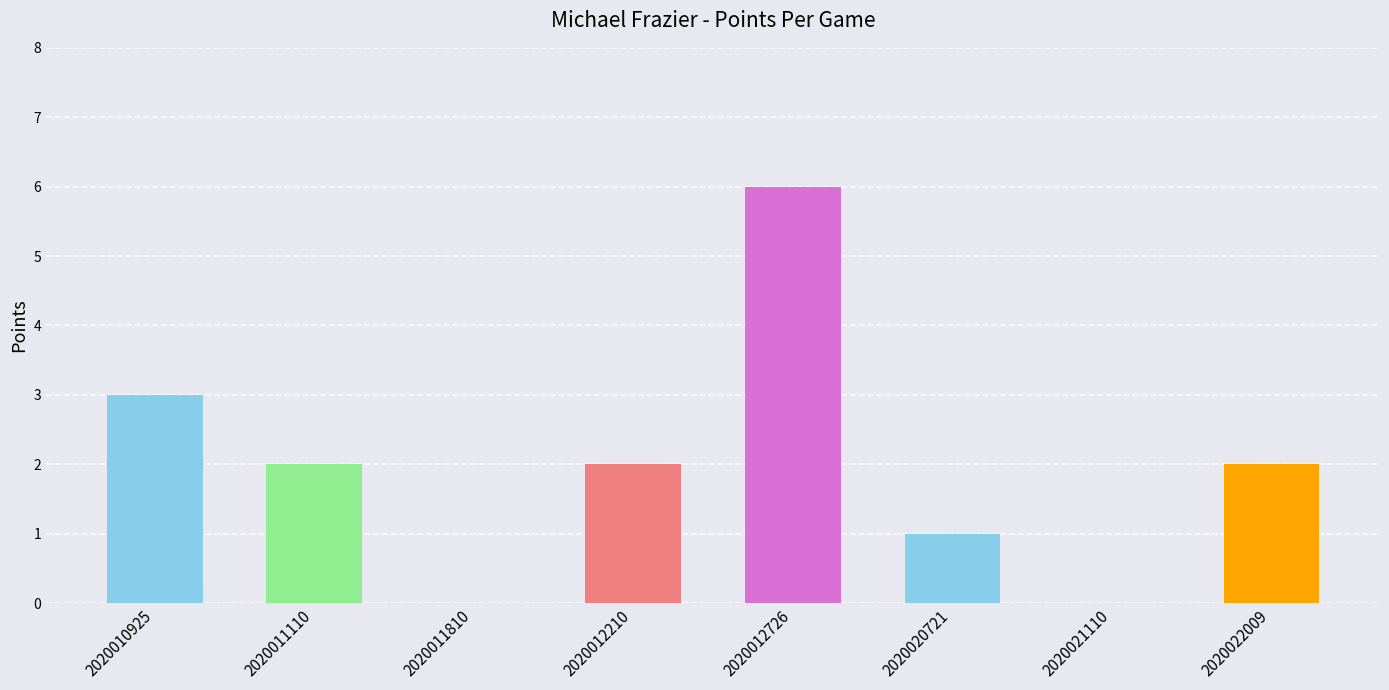

Which has a higher value, 2020012726 or 2020020721?

2020012726